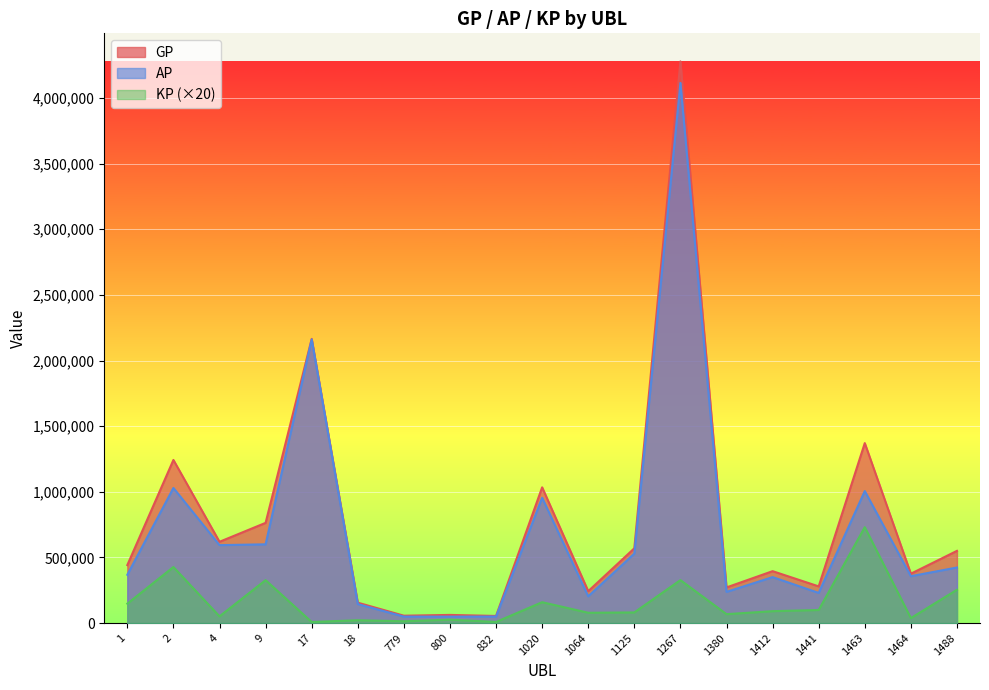

What is the spread (max minus min) of values at 17?

2157095.0